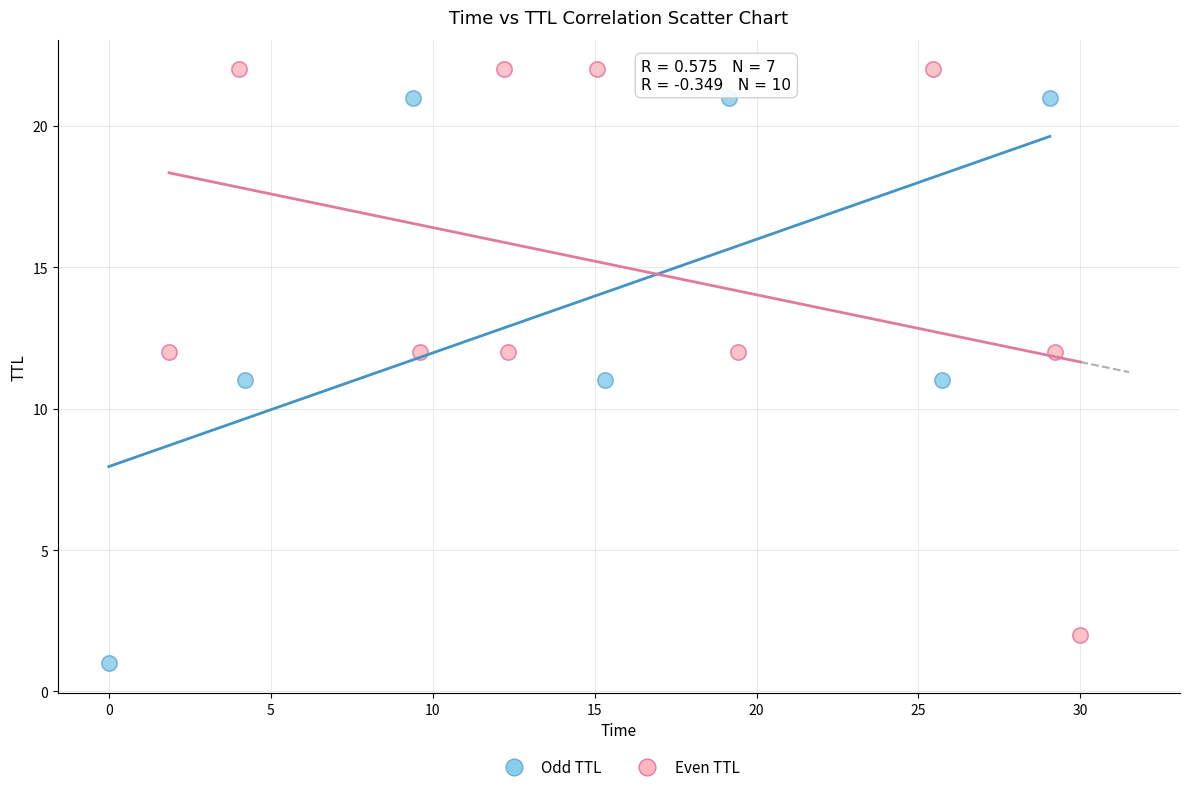

Which series reaches the maximum Y coordinate?

Even TTL